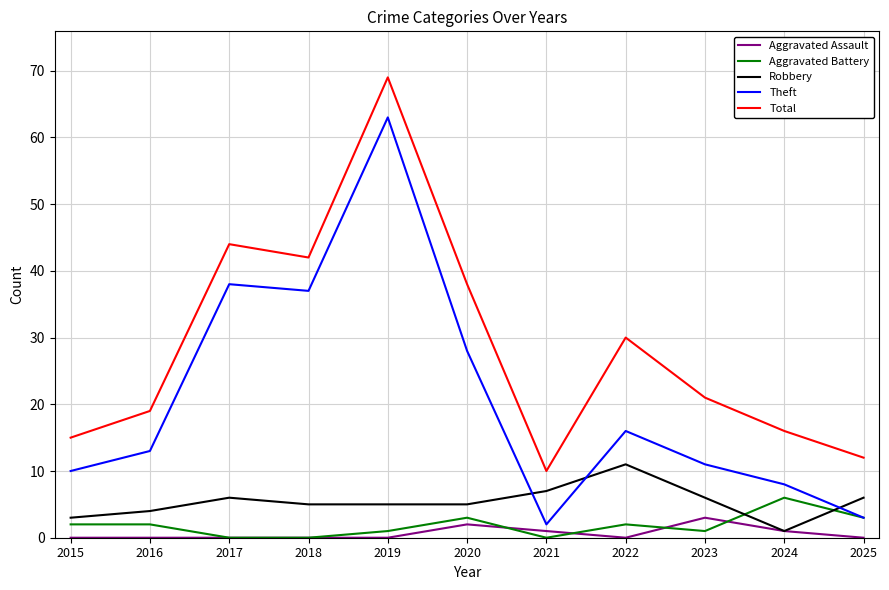

What is the difference between the maximum and minimum values in the Theft series?

61